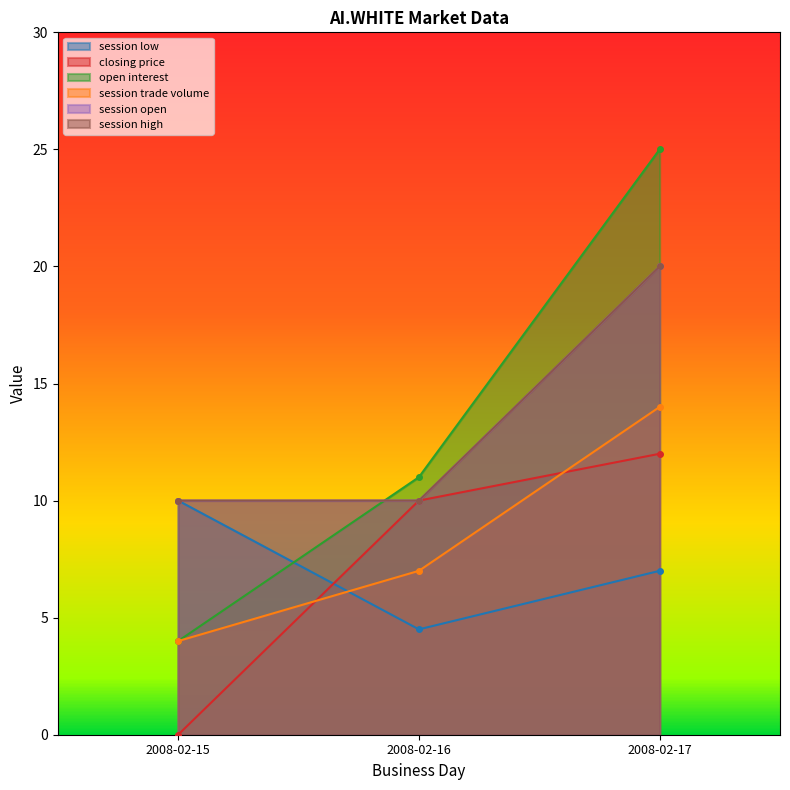

Reading right to left, extract all data points from this chart.

session low: 2008-02-17=7.0	2008-02-16=4.5	2008-02-15=10.0
closing price: 2008-02-17=12.0	2008-02-16=10.0	2008-02-15=0.0
open interest: 2008-02-17=25.0	2008-02-16=11.0	2008-02-15=4.0
session trade volume: 2008-02-17=14.0	2008-02-16=7.0	2008-02-15=4.0
session open: 2008-02-17=20.0	2008-02-16=10.0	2008-02-15=10.0
session high: 2008-02-17=20.0	2008-02-16=10.0	2008-02-15=10.0